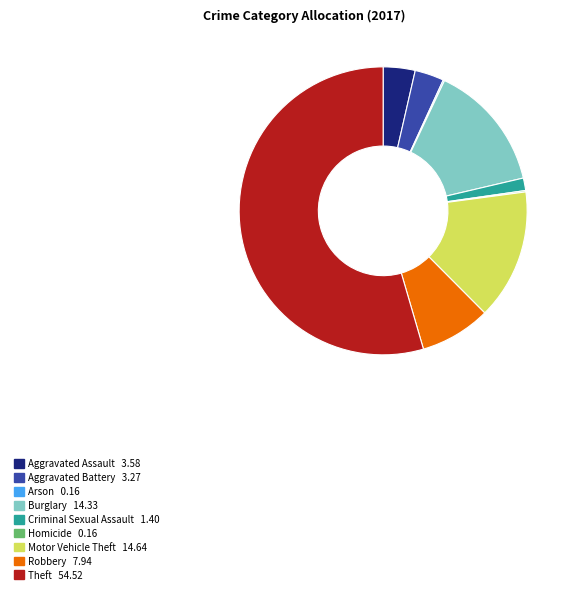

Which category has the biggest portion of the pie?

Theft